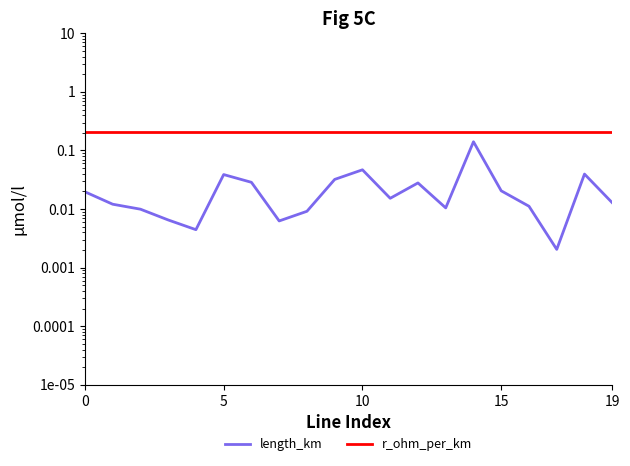

True or false: r_ohm_per_km and length_km cross at least once.

False